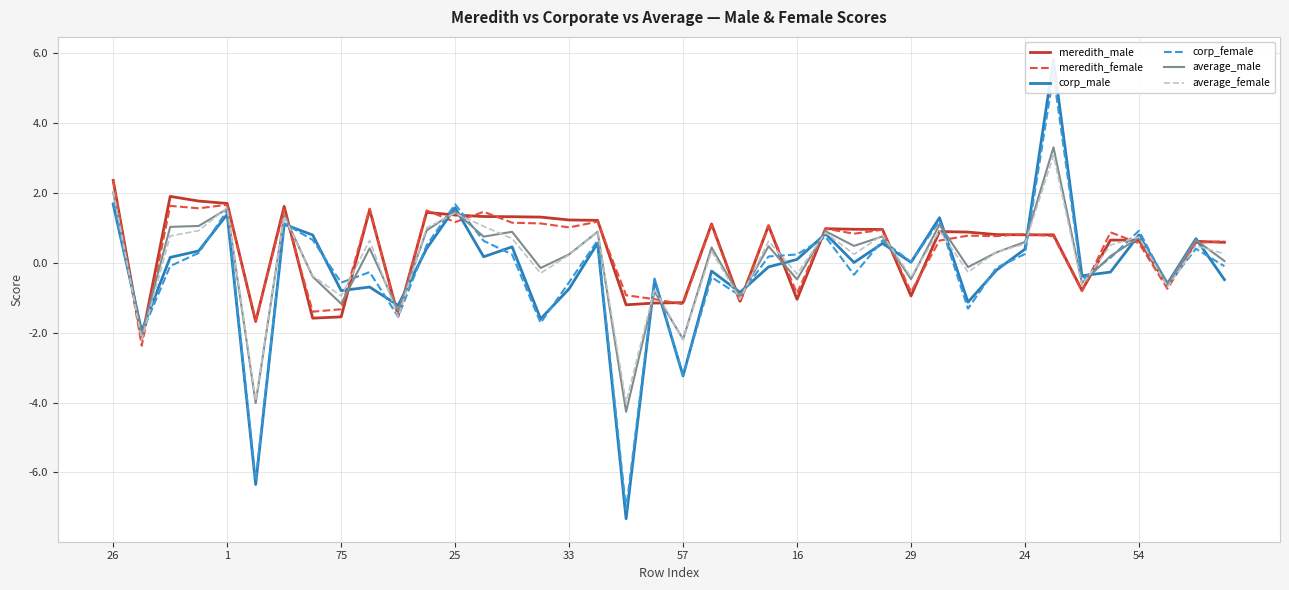

What is the sum of the average_male values at 1 and 33?

1.8